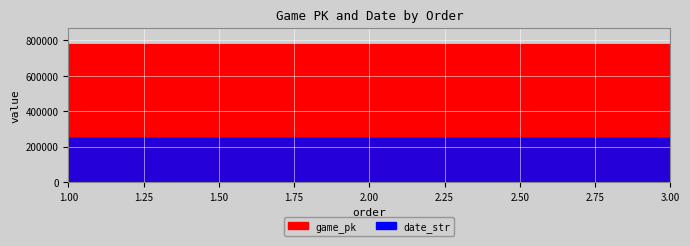

What are all the series names shown in the legend?

game_pk, date_str